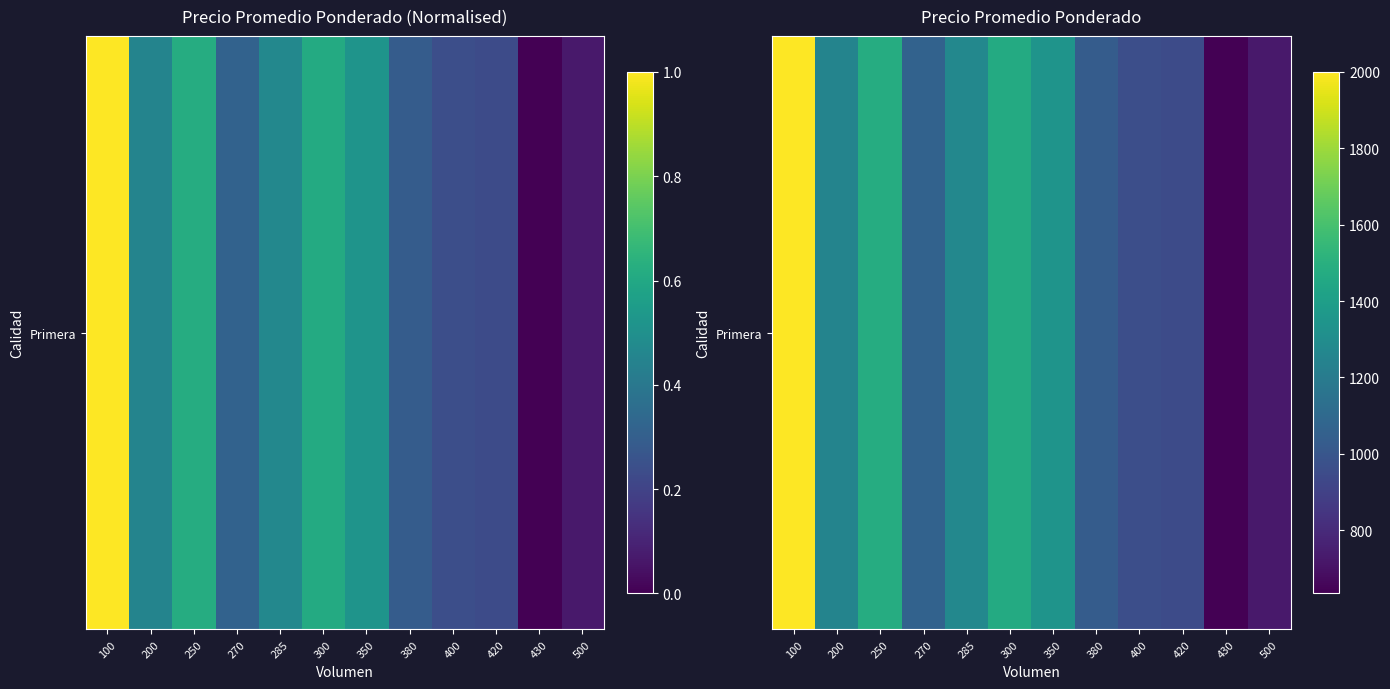

What is the difference between the second highest and minimum values?

847